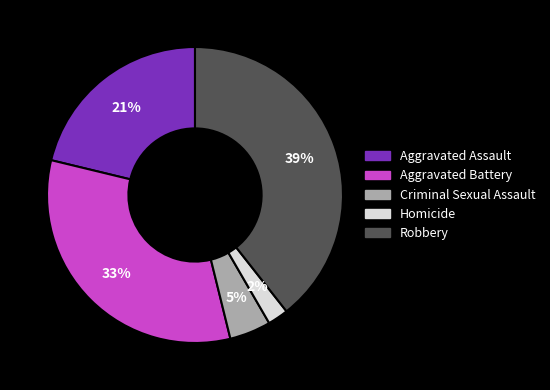

True or false: Aggravated Battery accounts for 48% of the total.

False